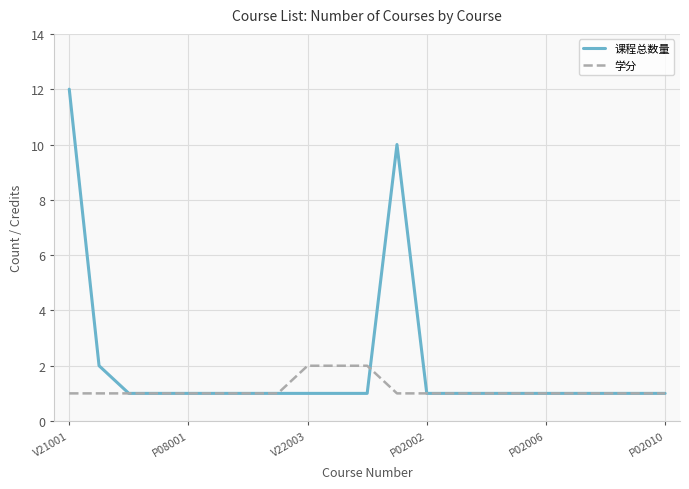

Which series has the widest spread of values?

课程总数量